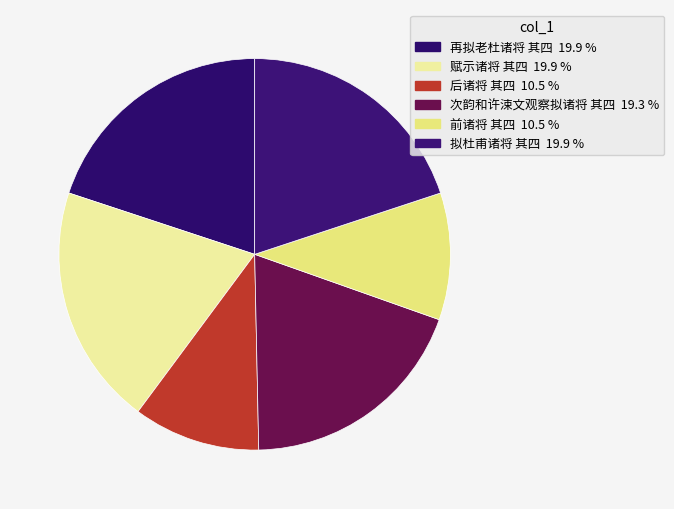

Rank the categories by value from highest to lowest.

再拟老杜诸将 其四, 拟杜甫诸将 其四, 赋示诸将 其四, 次韵和许涑文观察拟诸将 其四, 后诸将 其四, 前诸将 其四